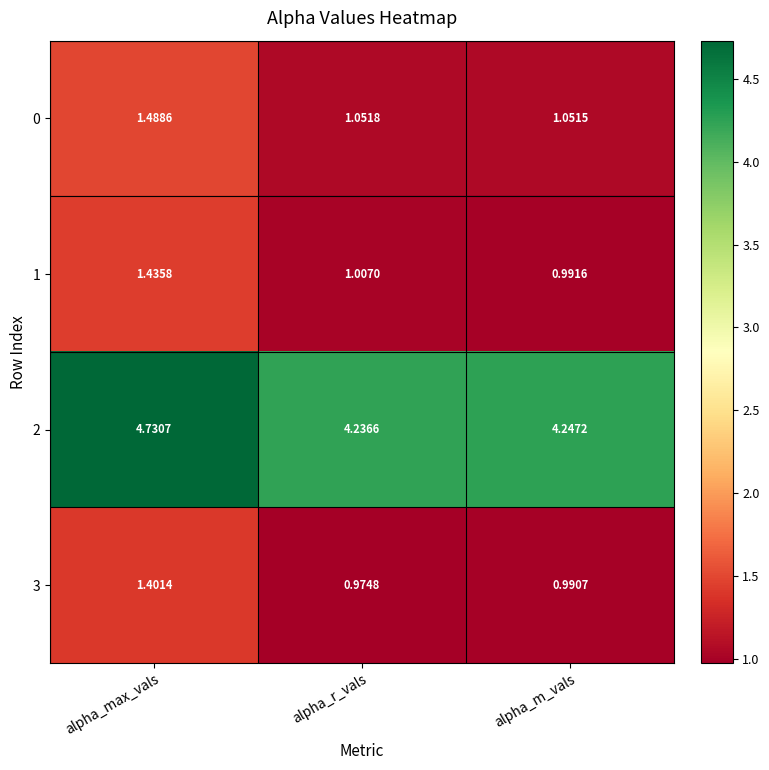

Is the value of 2 at alpha_max_vals greater than the value of 1 at alpha_max_vals?

Yes